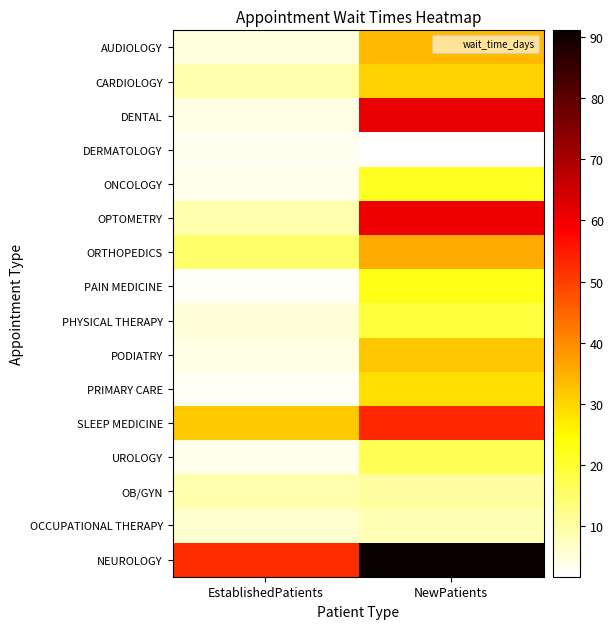

Reading left to right, transcribe all the data shown in this chart.

AUDIOLOGY: EstablishedPatients=5.0	NewPatients=33.5
CARDIOLOGY: EstablishedPatients=9.3	NewPatients=30.4
DENTAL: EstablishedPatients=4.3	NewPatients=61.3
DERMATOLOGY: EstablishedPatients=3.4	NewPatients=1.7
ONCOLOGY: EstablishedPatients=3.5	NewPatients=21.3
OPTOMETRY: EstablishedPatients=9.2	NewPatients=60.5
ORTHOPEDICS: EstablishedPatients=15.2	NewPatients=35.9
PAIN MEDICINE: EstablishedPatients=2.5	NewPatients=22.5
PHYSICAL THERAPY: EstablishedPatients=5.5	NewPatients=18.9
PODIATRY: EstablishedPatients=4.4	NewPatients=32.0
PRIMARY CARE: EstablishedPatients=3.0	NewPatients=28.9
SLEEP MEDICINE: EstablishedPatients=31.5	NewPatients=53.1
UROLOGY: EstablishedPatients=3.6	NewPatients=17.0
OB/GYN: EstablishedPatients=9.1	NewPatients=10.2
OCCUPATIONAL THERAPY: EstablishedPatients=6.2	NewPatients=8.5
NEUROLOGY: EstablishedPatients=52.5	NewPatients=91.1